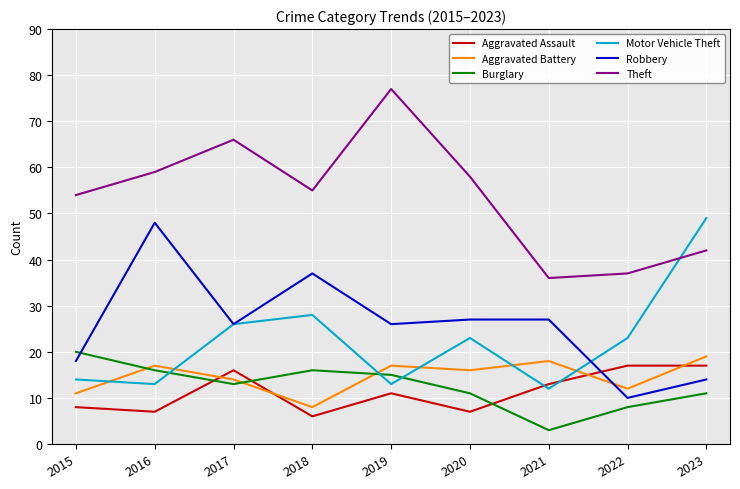

True or false: Aggravated Assault and Theft cross at least once.

False